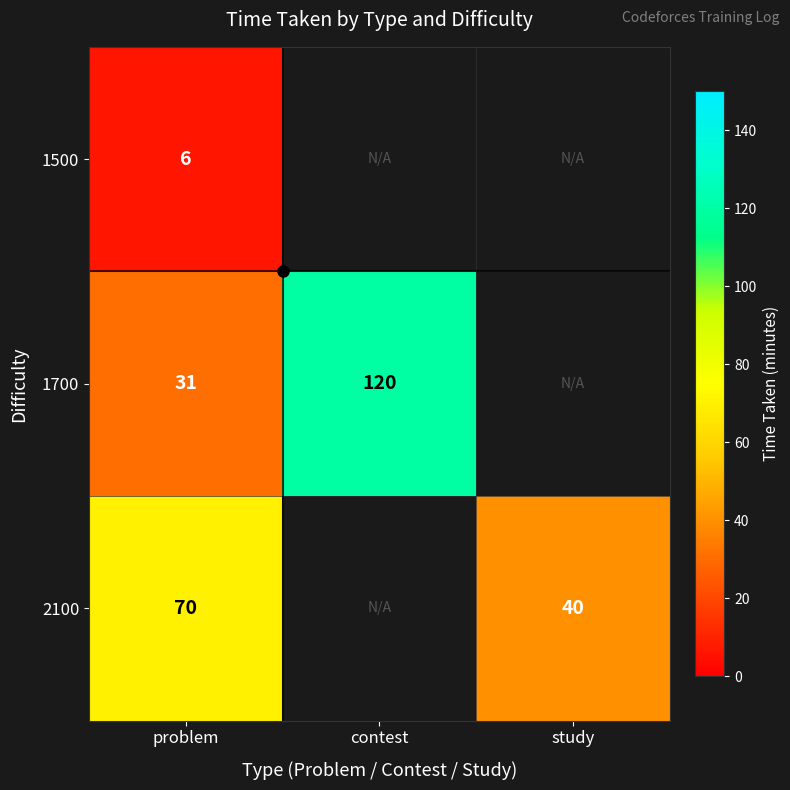

Where is 1700 nearest to the value 75?

problem